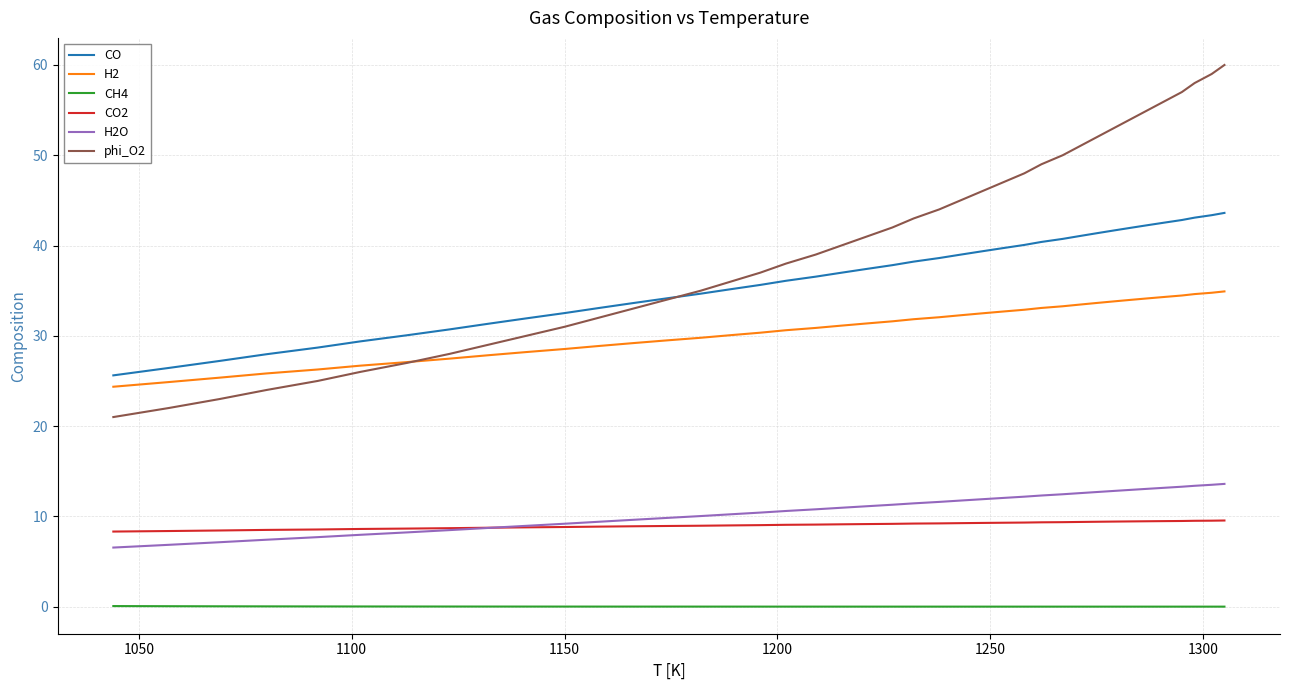

How many lines are shown in the chart?

6